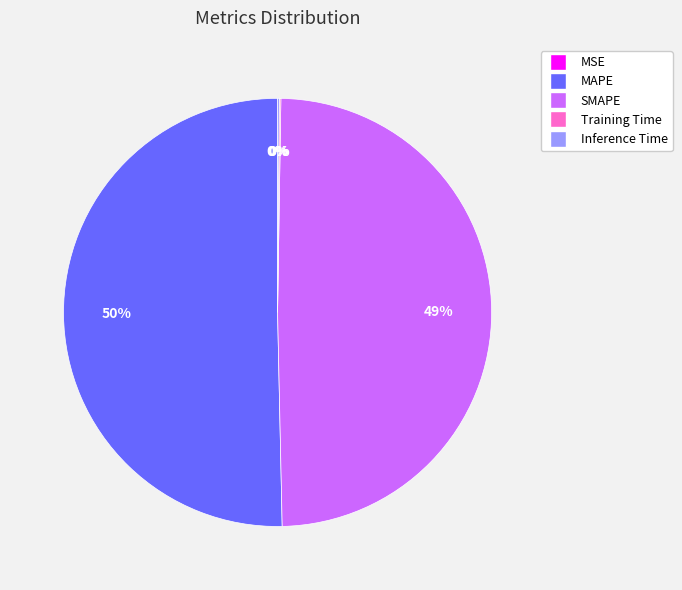

To the nearest percent, what percentage of the pie is SMAPE?

49%